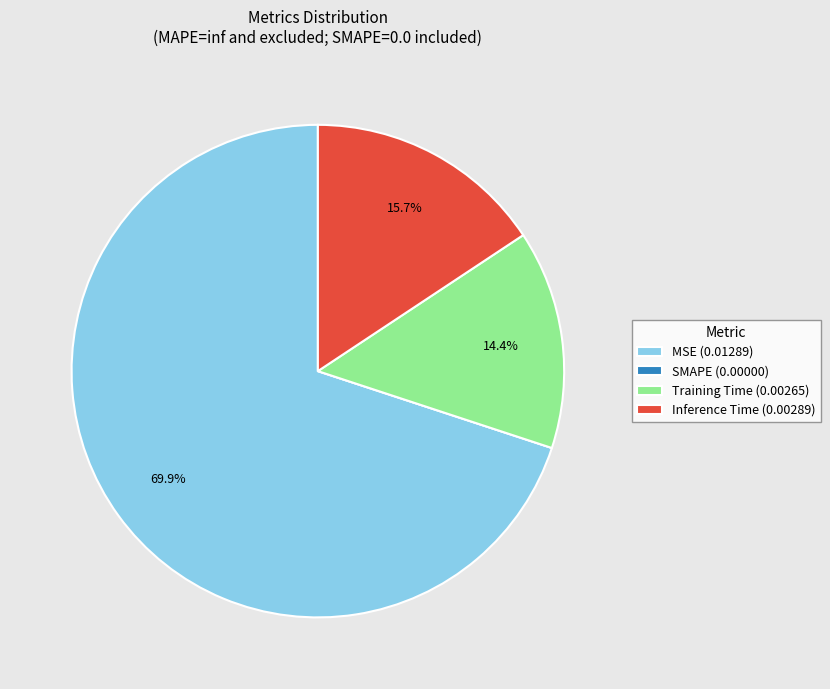

What is the total percentage of MSE and Training Time?

84.3%